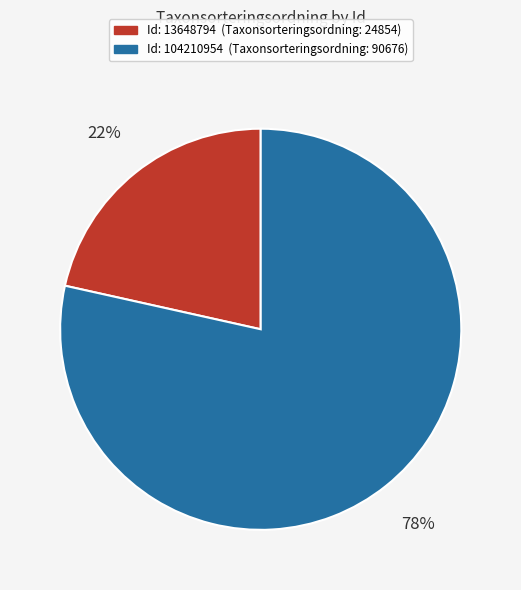

Does any single category account for the majority?

Yes